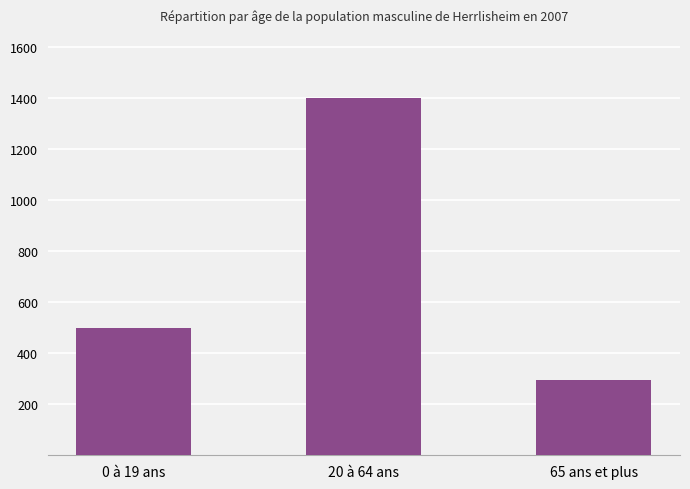

Count the values in the range 295 to 1400.

3